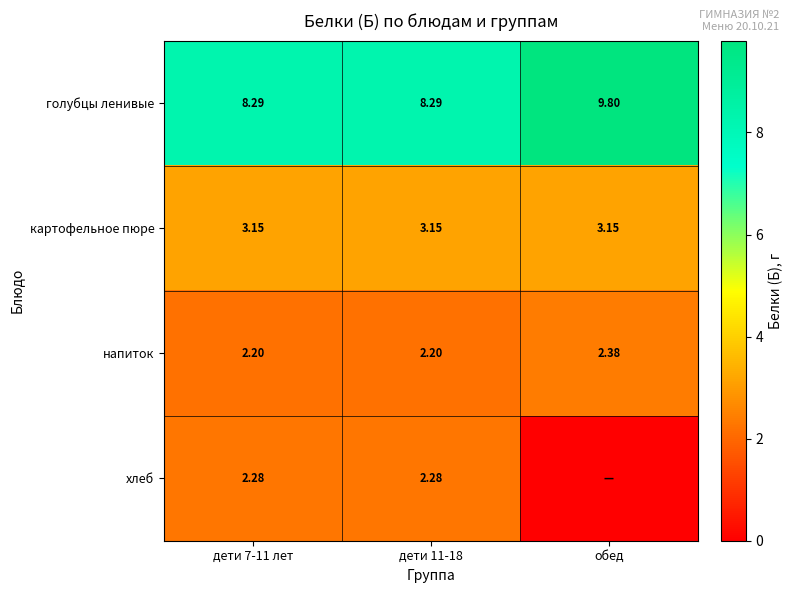

True or false: напиток has a value of 2.2 at дети 11-18.

True